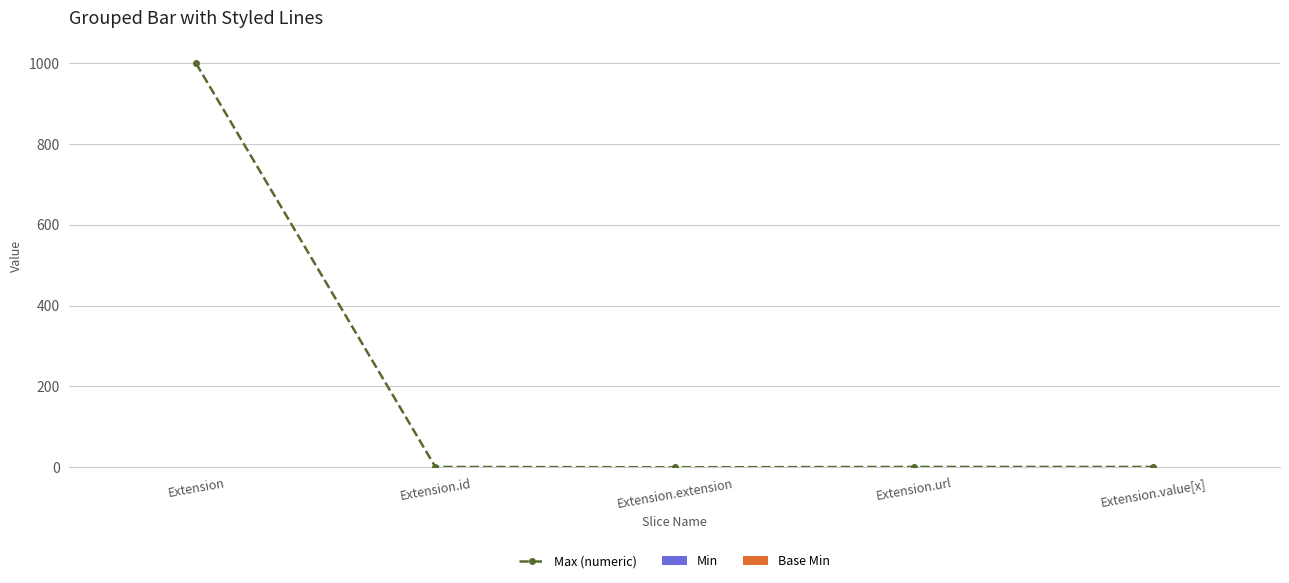

At which label does Max (numeric) first exceed 1?

Extension